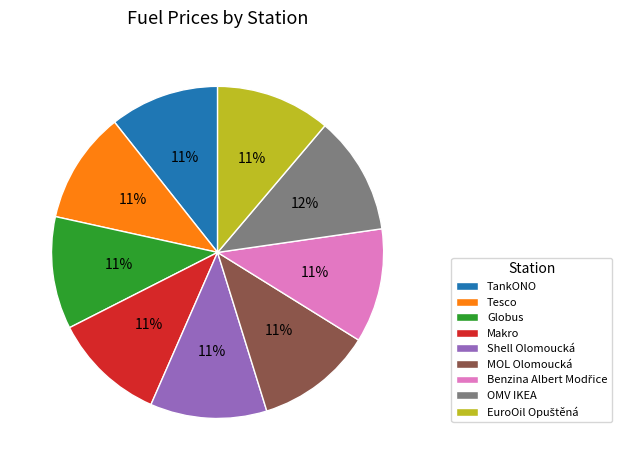

How many segments does this pie chart have?

9